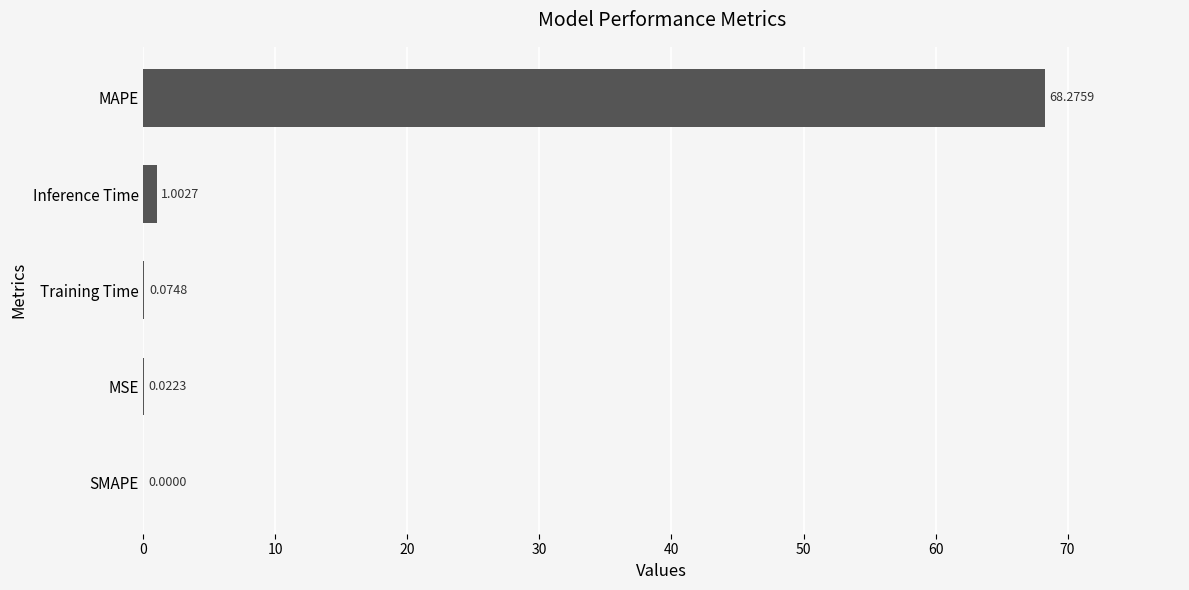

Where is the data nearest to the value 34?

Inference Time